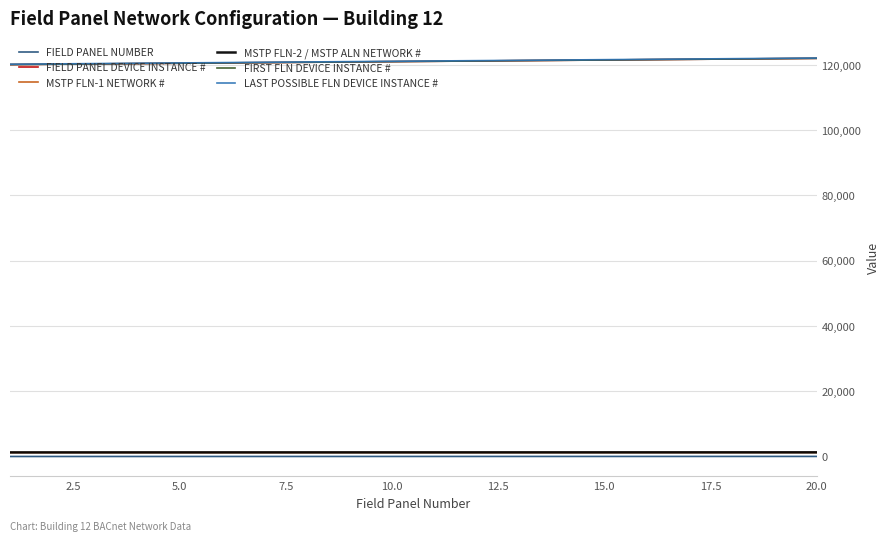

True or false: FIELD PANEL DEVICE INSTANCE # and FIELD PANEL NUMBER intersect in this chart.

False